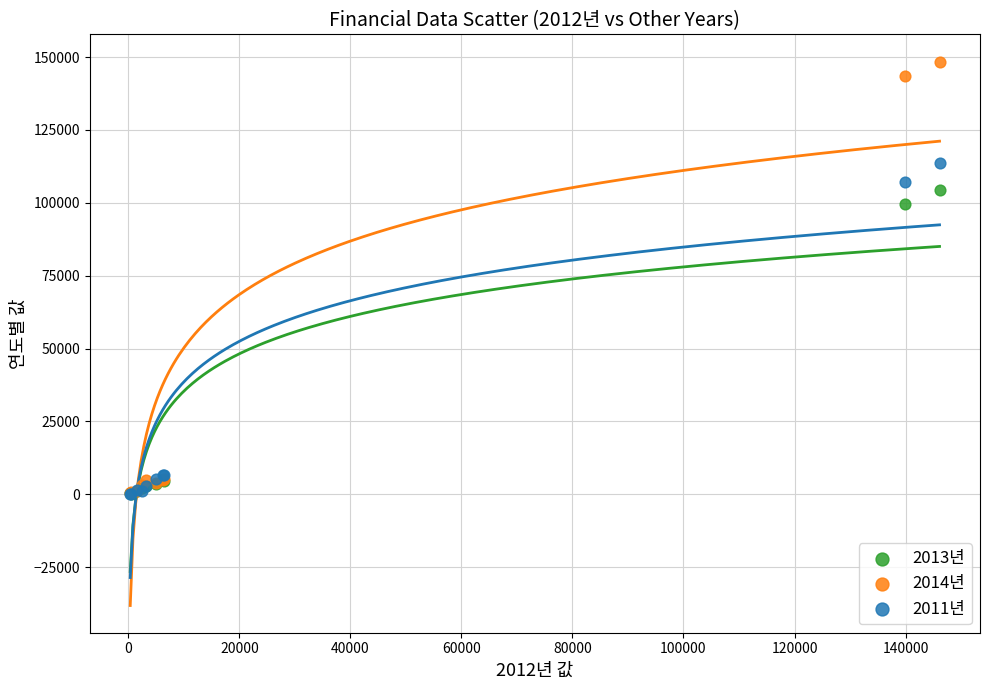

Across all series, what Y value is closest to 74227?

99650.6